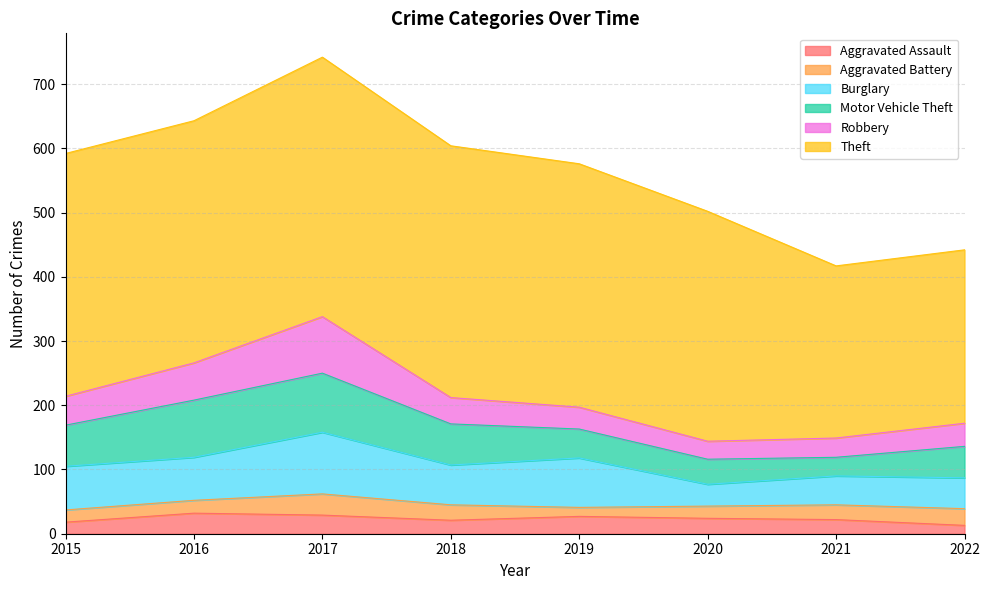

True or false: Theft and Aggravated Assault cross at least once.

False